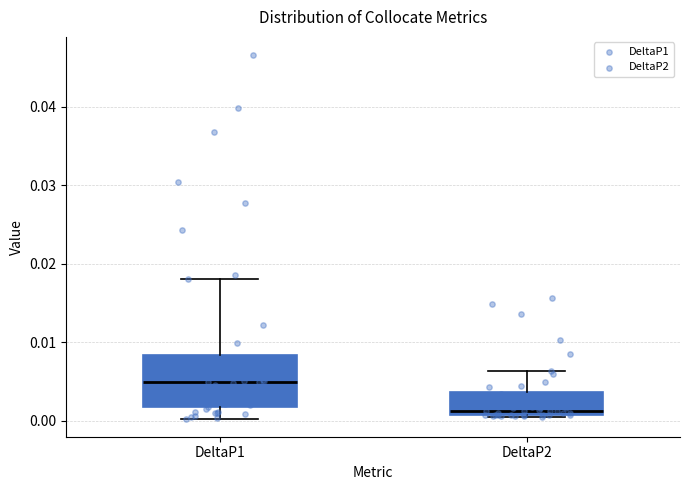

Reading left to right, read every box against the y-axis: the position of its median line, the range the box covers, and the ends of its whiskers. The values are not printed on the chart, so give them approximately, as read against the axis.

DeltaP1: median 0.005, box 0.002 to 0.008, whiskers 0.000 to 0.018
DeltaP2: median 0.001 (just above the box's lower edge), box 0.001 to 0.004, whiskers 0.001 to 0.006